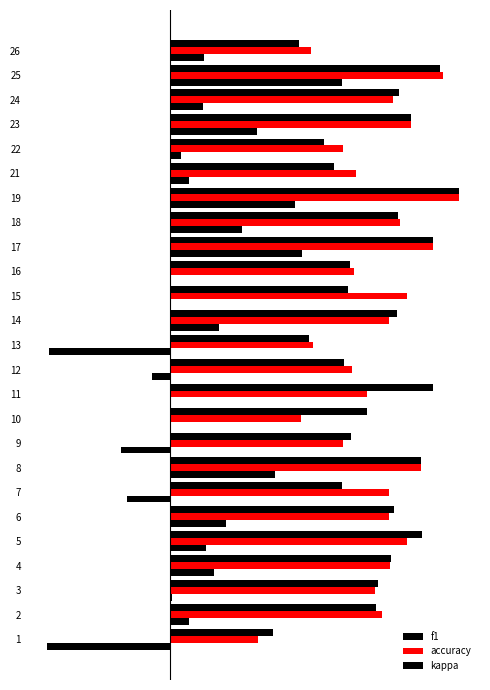

What value does the f1 series have at 12?

0.4